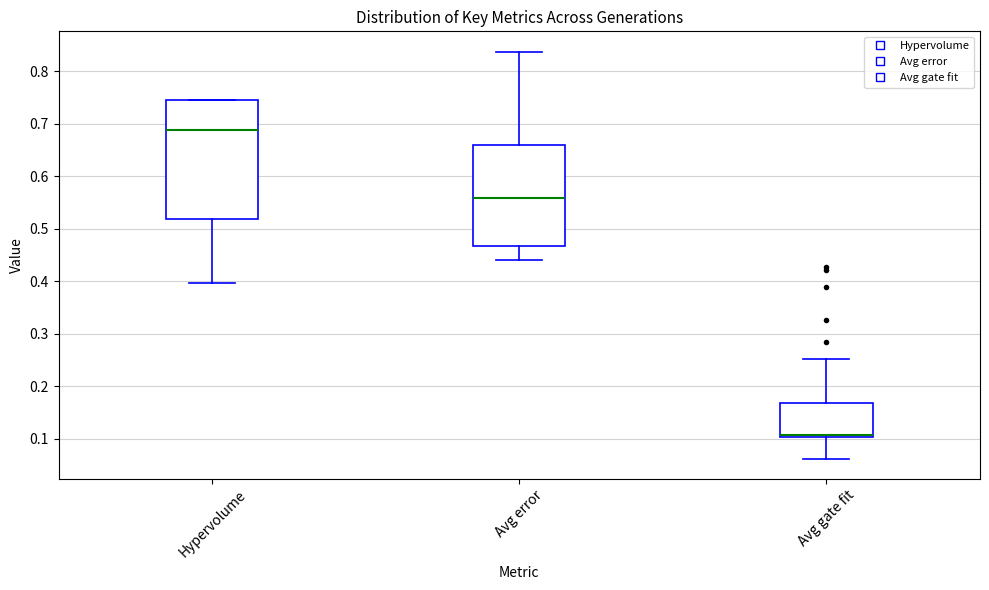

Which box is the tallest, from its lower edge to its upper edge?

Hypervolume